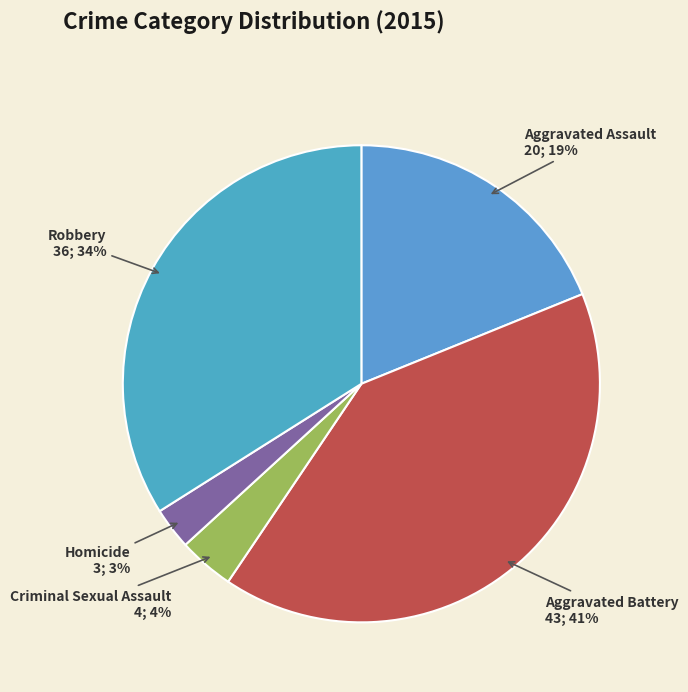

What is the largest slice in the pie chart?

Aggravated Battery